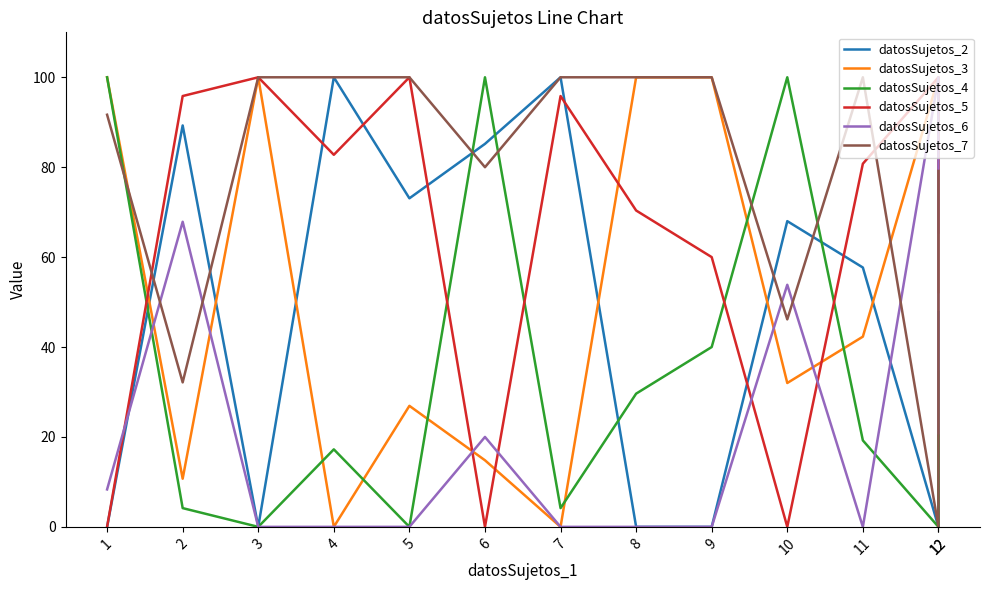

The datosSujetos_7 series shows 51.2 at 2. True or false?

False